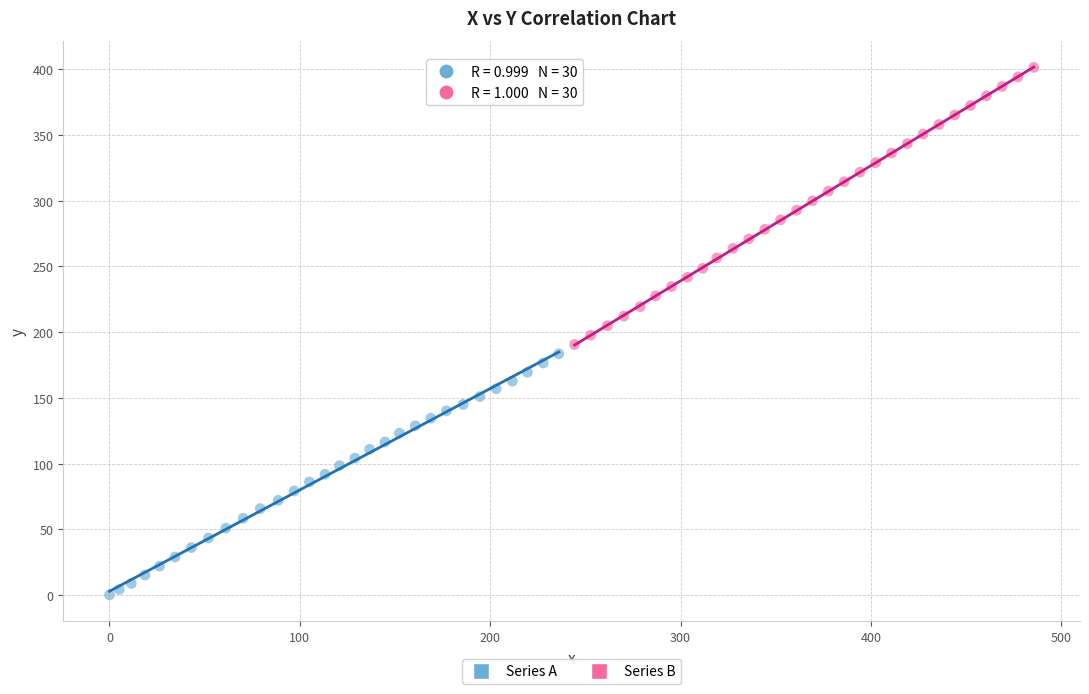

Which series contains the lowest Y value?

Series A